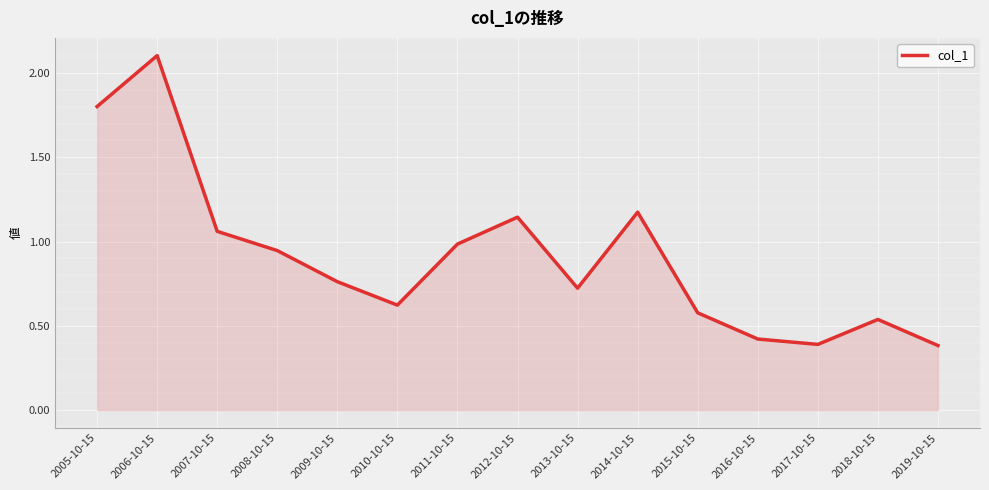

What position from the left is 2015-10-15?

11